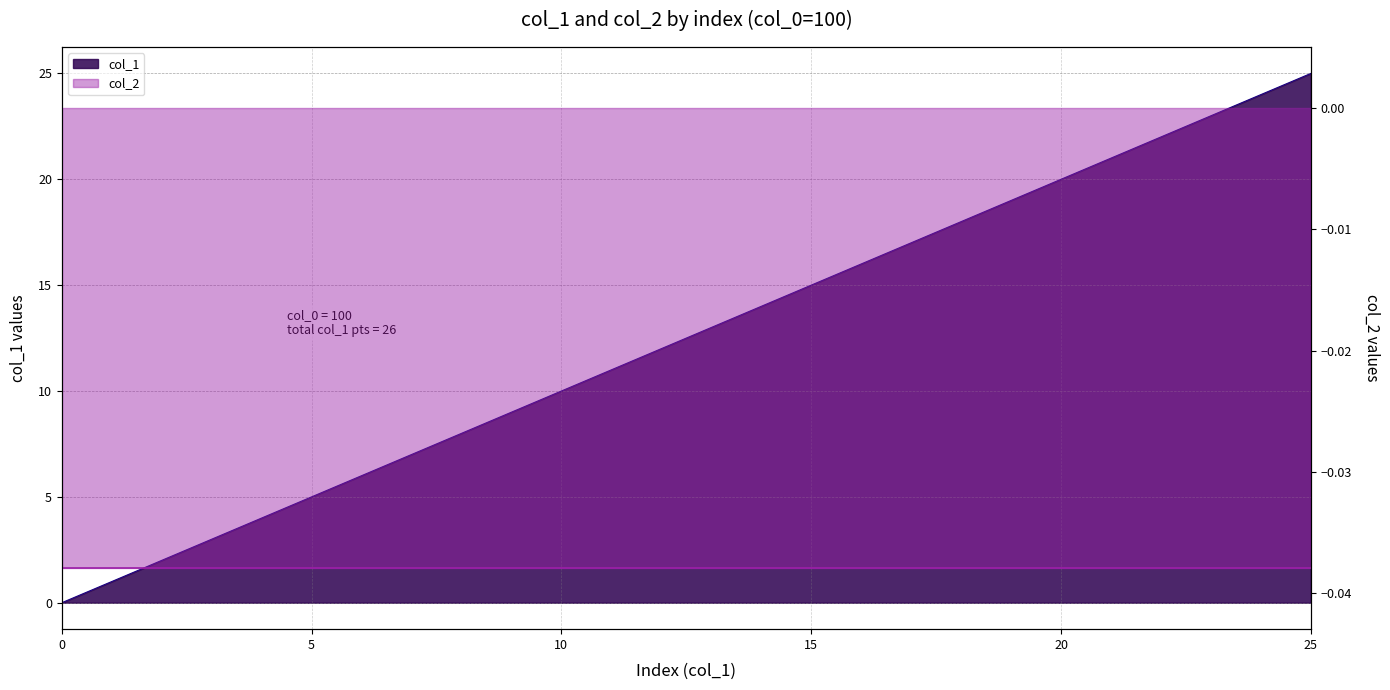

What is the difference between the maximum and minimum values?

25